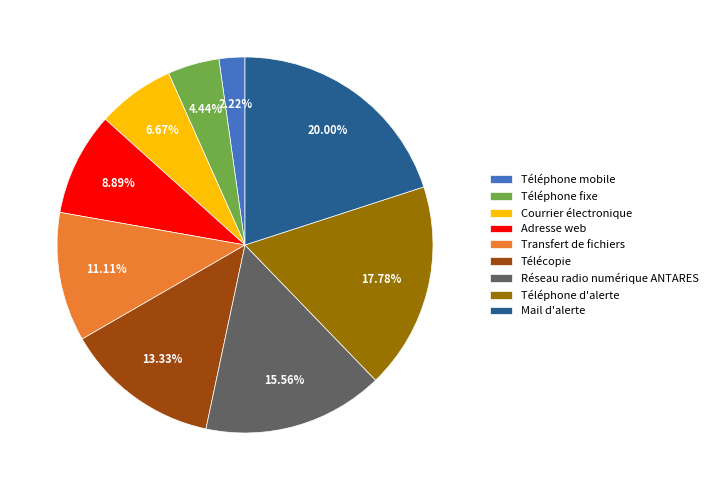

The Adresse web slice represents 16% of the pie. True or false?

False